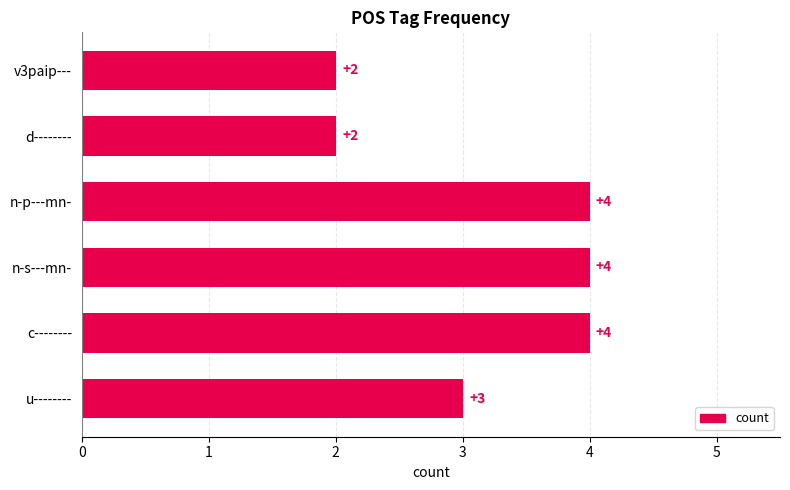

The value at n-s---mn- is 7. True or false?

False